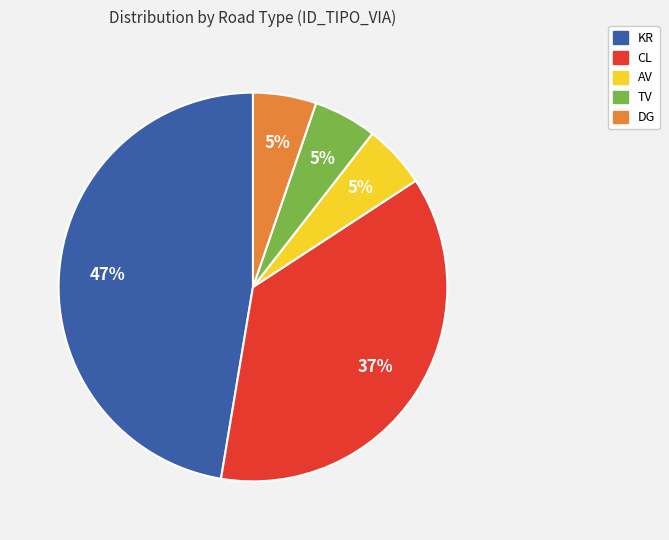

Combined, do KR and AV account for over 50%?

Yes